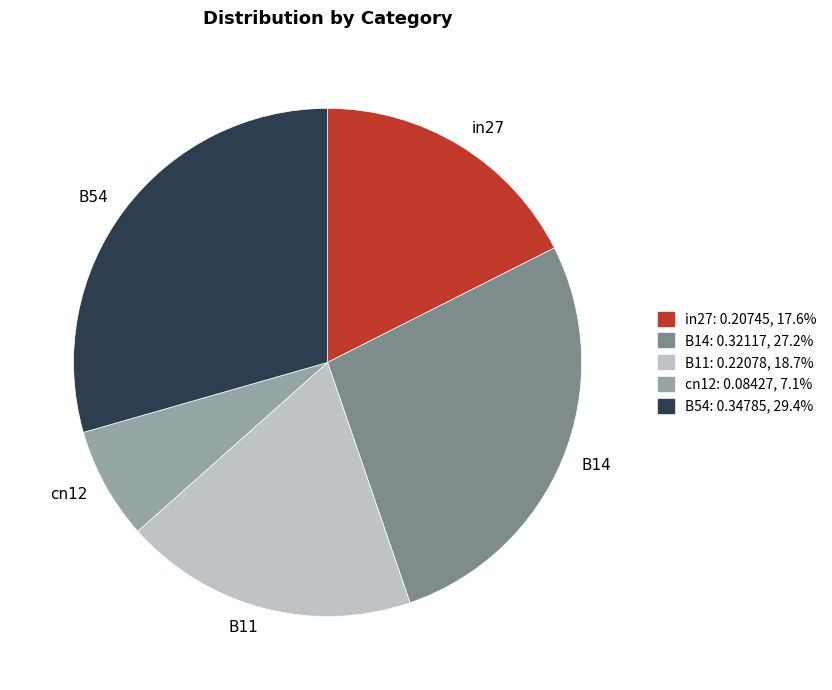

Do B14 and B54 together represent more than half of the pie?

Yes